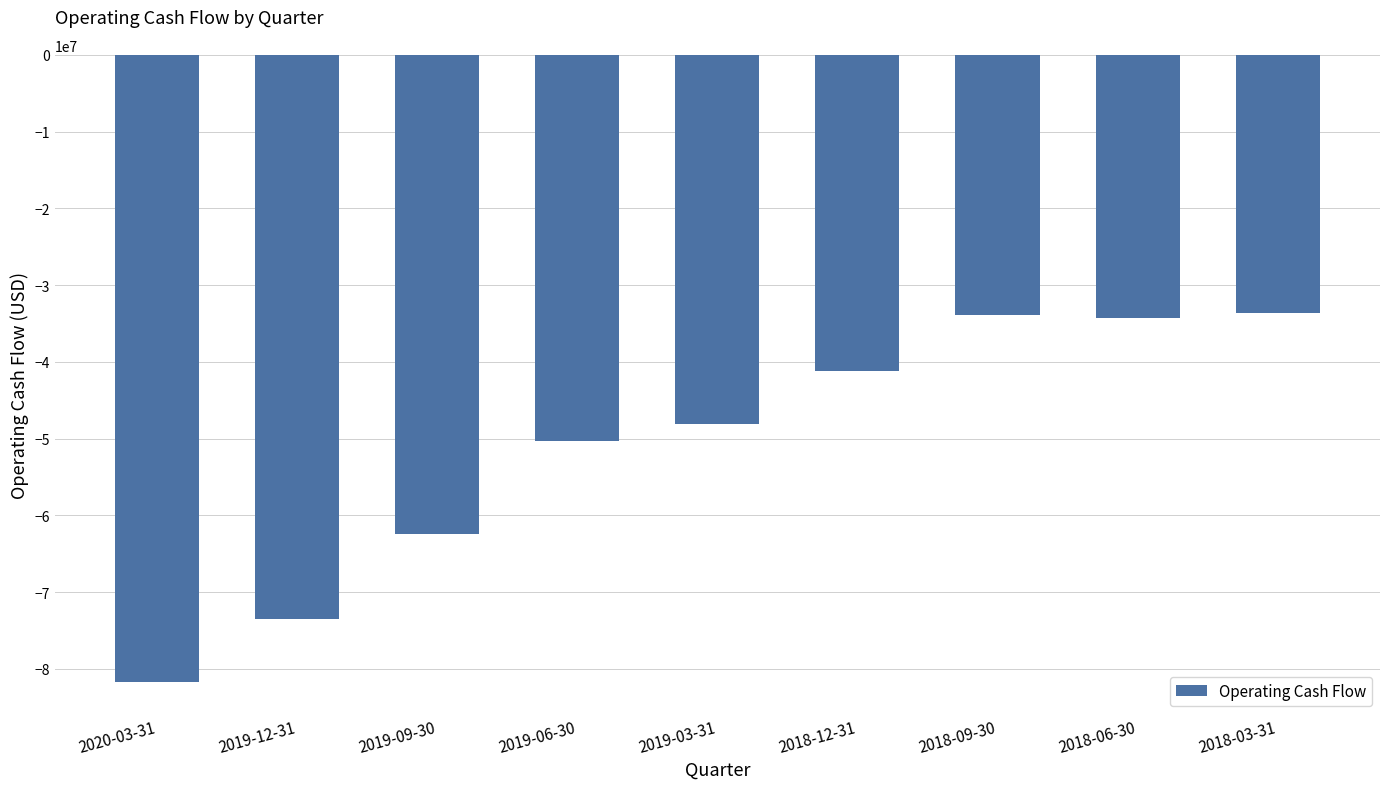

The value at 2018-09-30 is -57331914. True or false?

False